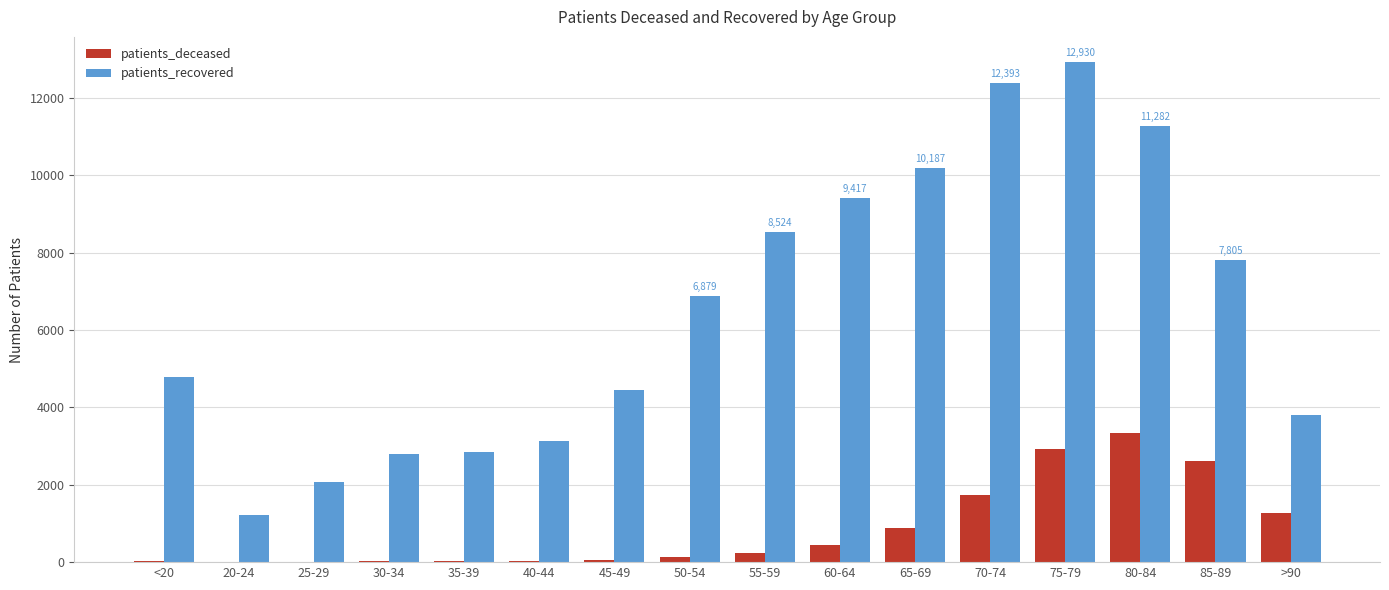

Where is patients_deceased nearest to the value 1666?

70-74